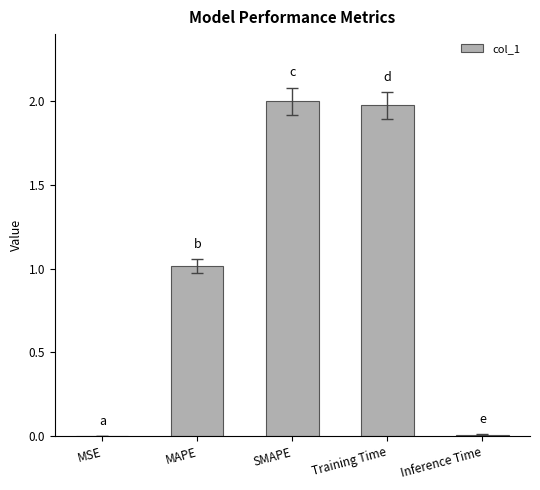

Which has a higher value, MSE or SMAPE?

SMAPE